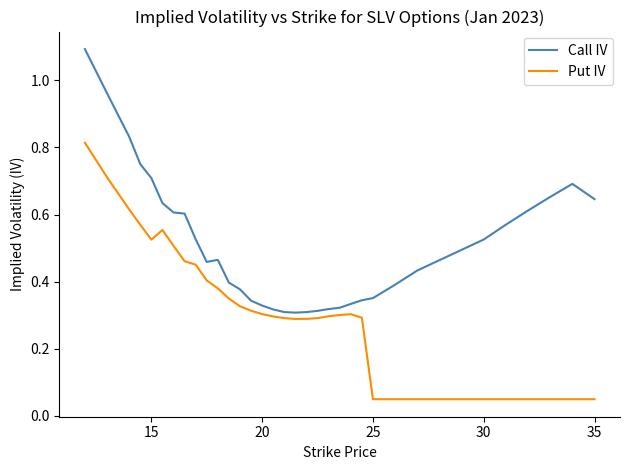

List the series in order of their overall mean, highest first.

Call IV, Put IV